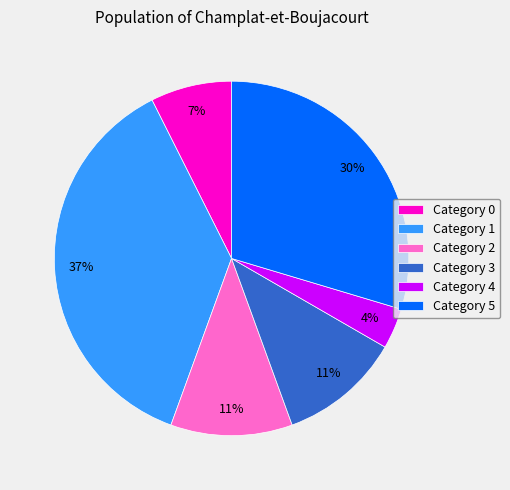

The Category 1 slice represents 37% of the pie. True or false?

True